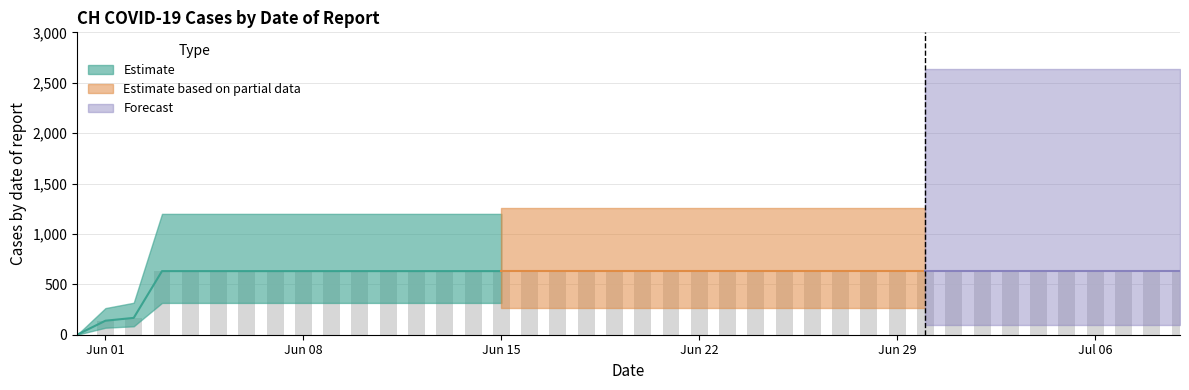

List the labels in order of value, smallest first.

2020-05-31, 2020-06-01, 2020-06-02, 2020-06-03, 2020-06-04, 2020-06-05, 2020-06-06, 2020-06-07, 2020-06-08, 2020-06-09, 2020-06-10, 2020-06-11, 2020-06-12, 2020-06-13, 2020-06-14, 2020-06-15, 2020-06-16, 2020-06-17, 2020-06-18, 2020-06-19, 2020-06-20, 2020-06-21, 2020-06-22, 2020-06-23, 2020-06-24, 2020-06-25, 2020-06-26, 2020-06-27, 2020-06-28, 2020-06-29, 2020-06-30, 2020-07-01, 2020-07-02, 2020-07-03, 2020-07-04, 2020-07-05, 2020-07-06, 2020-07-07, 2020-07-08, 2020-07-09